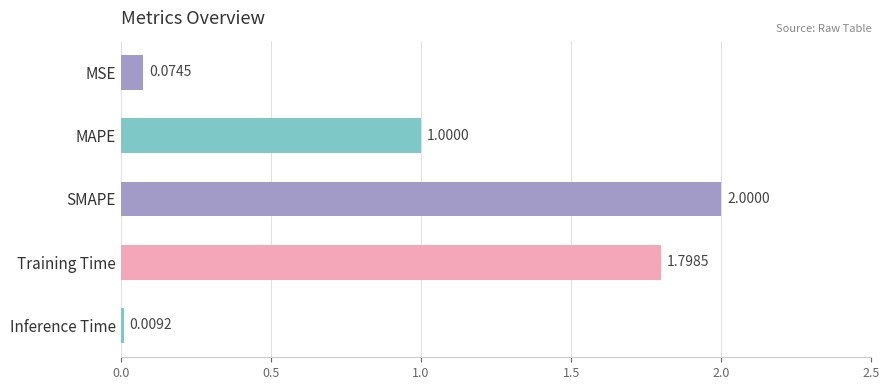

What is the sum of the values at MAPE and Training Time?

2.8